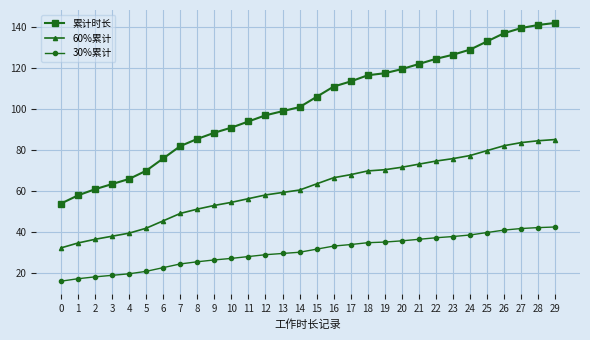

True or false: 累计时长 and 30%累计 intersect in this chart.

False